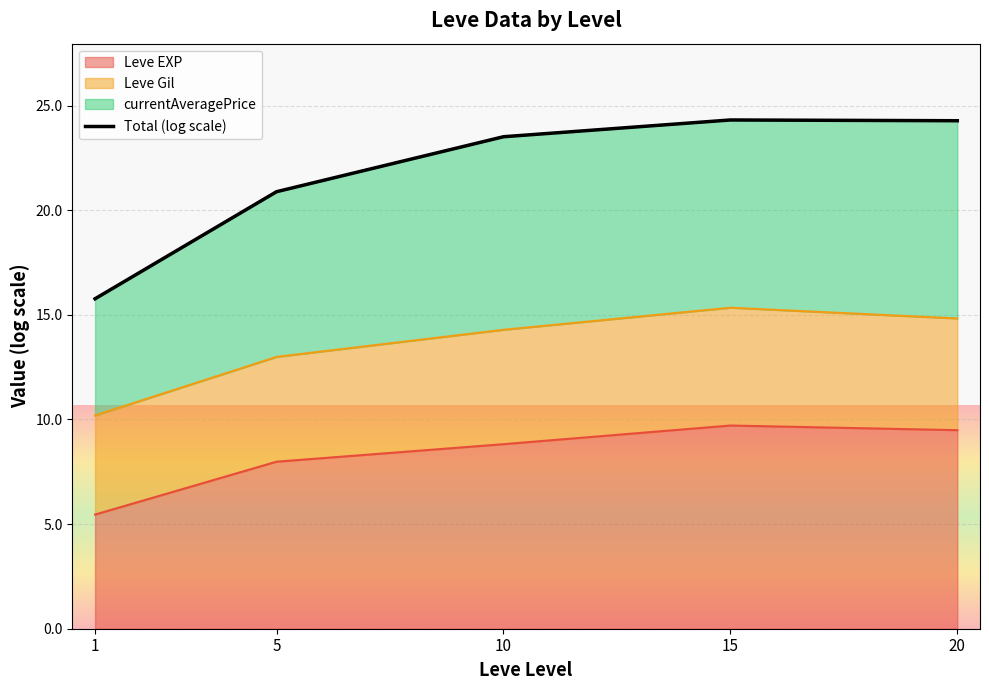

What is the sum of the values at 1 and 10?

39.3